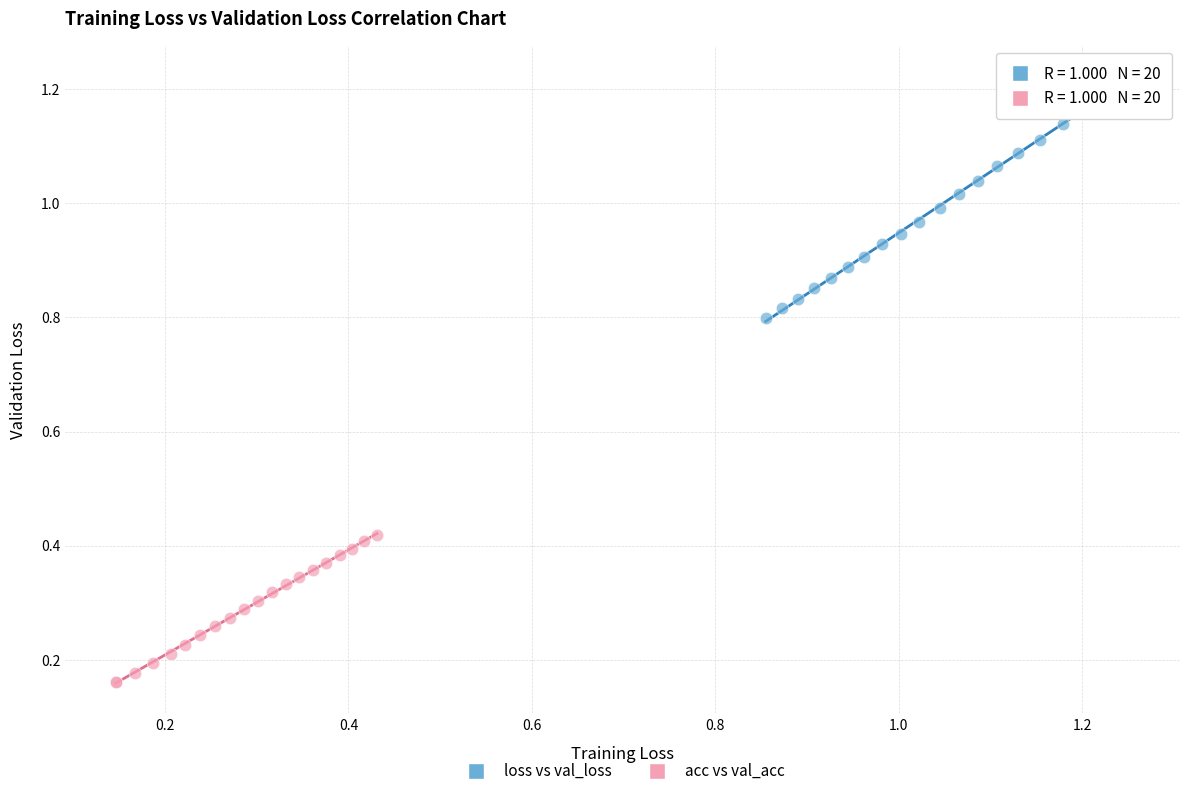

Which series has the largest Y range (max minus min)?

loss vs val_loss